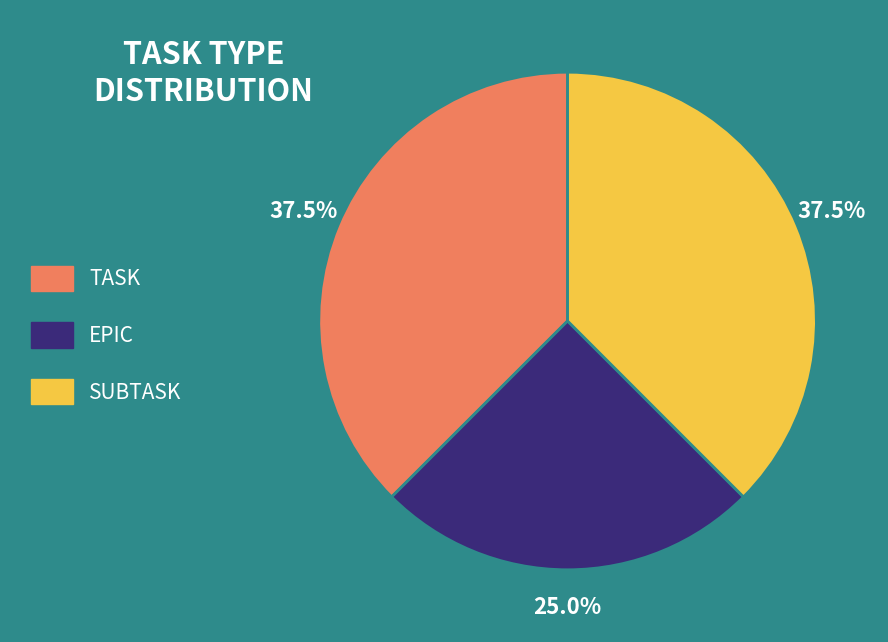

What is the ratio of the value at TASK to the value at EPIC?

1.5